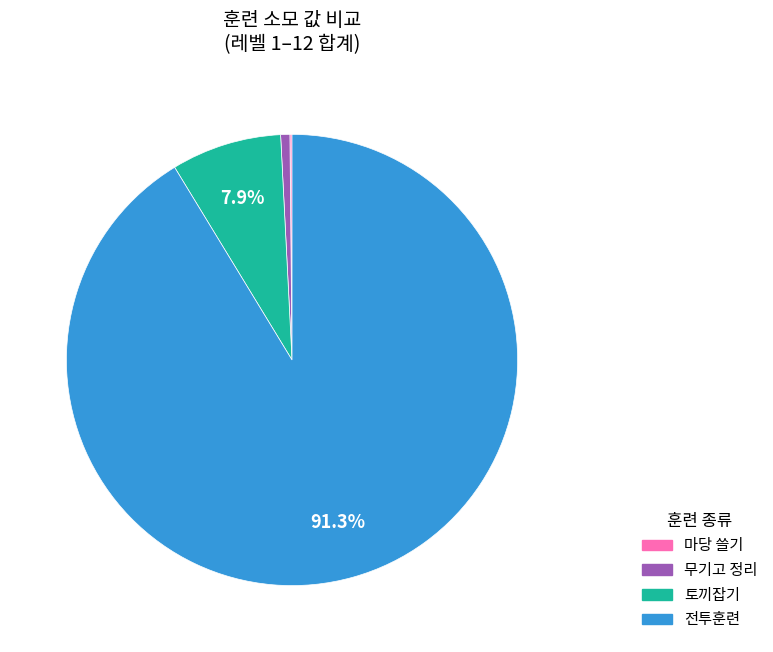

Which slice is the largest?

전투훈련